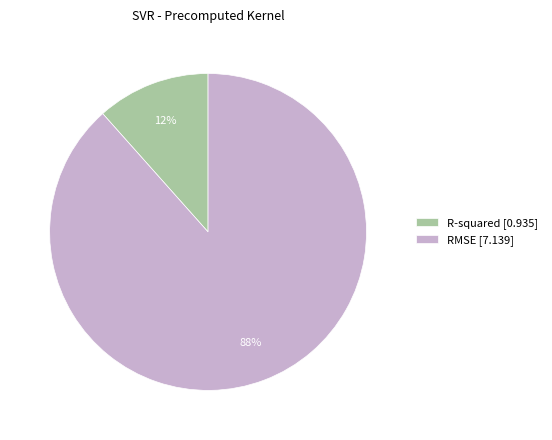

Between RMSE [7.139] and R-squared [0.935], which is larger?

RMSE [7.139]